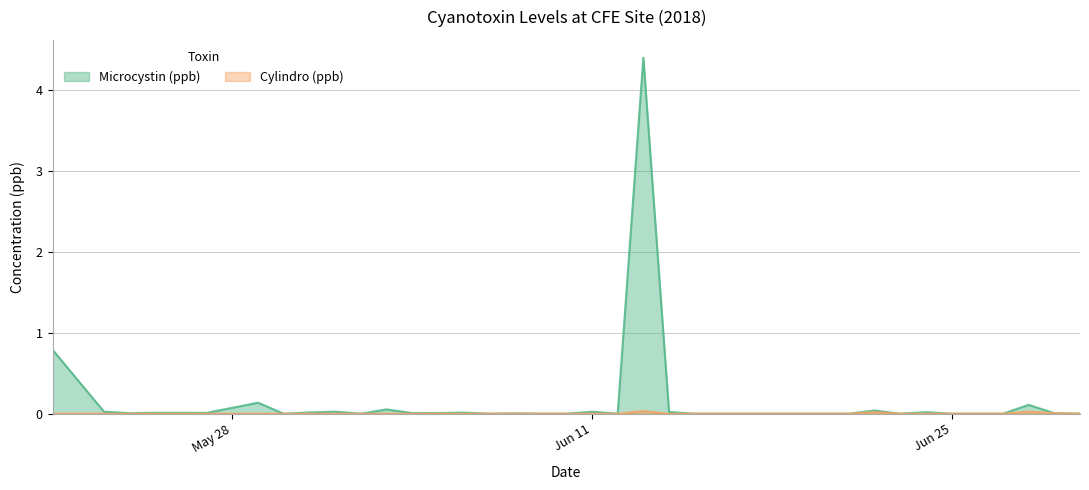

Which has a higher value, 2018-06-01 or 2018-05-21?

2018-05-21